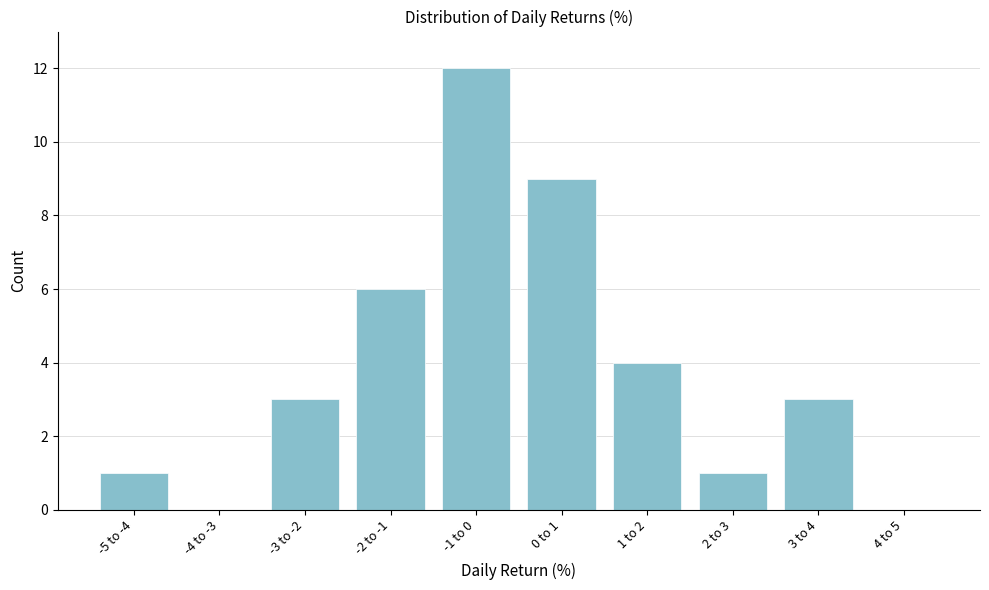

Reading left to right, list all the values displayed in this chart.

-5 to -4=1	-4 to -3=0	-3 to -2=3	-2 to -1=6	-1 to 0=12	0 to 1=9	1 to 2=4	2 to 3=1	3 to 4=3	4 to 5=0